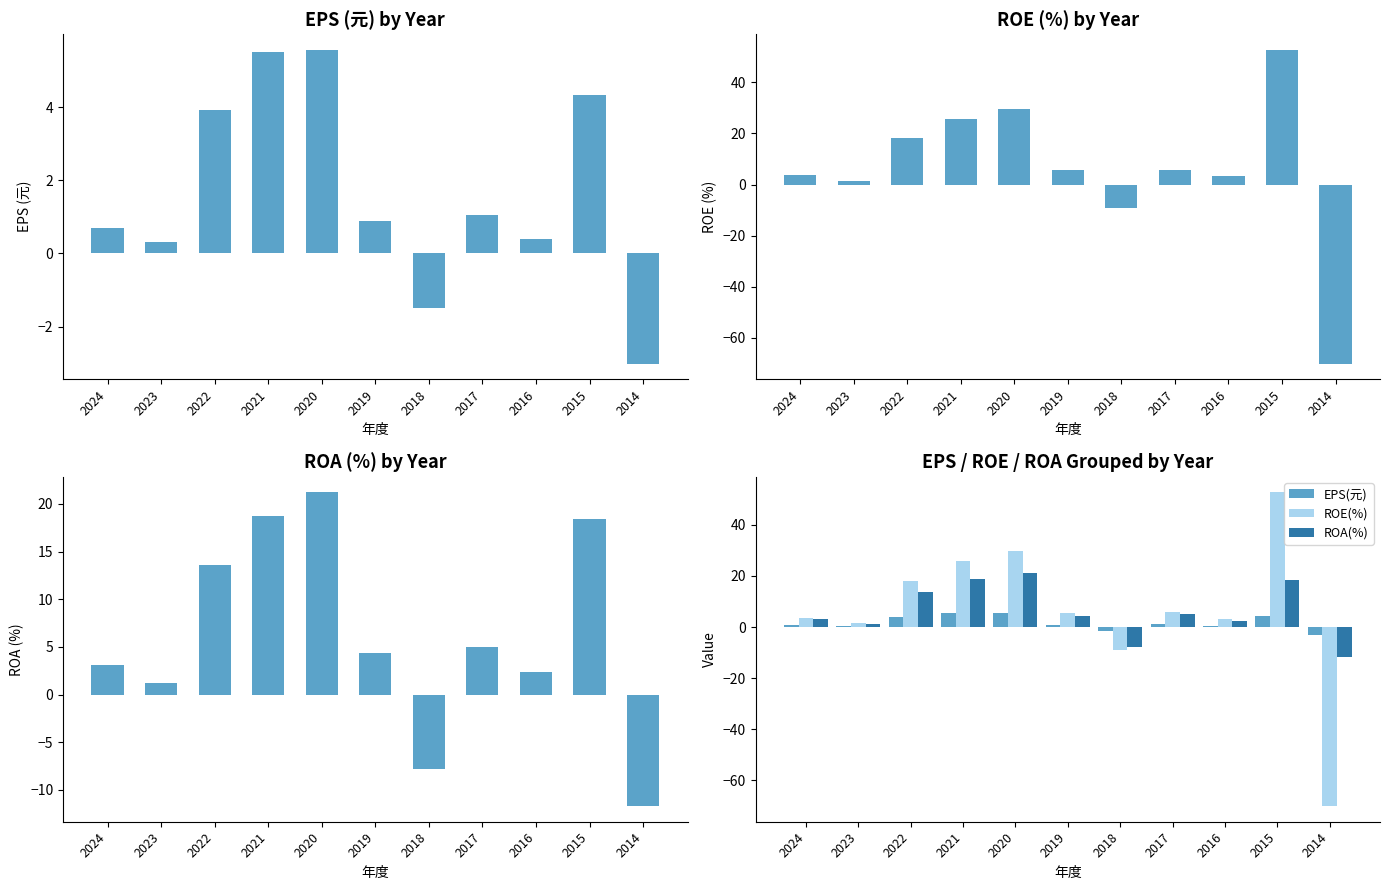

Where does the ROA(%) series first go above 4?

2022